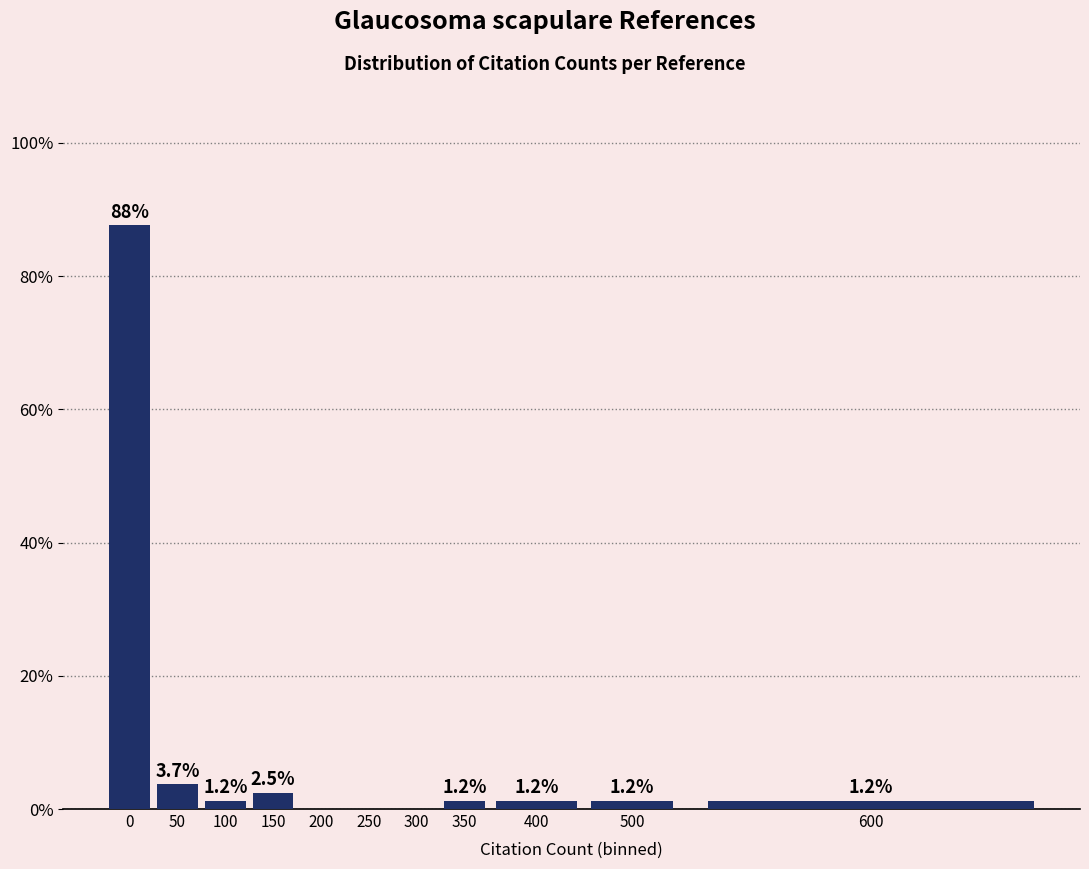

Reading left to right, list all the values displayed in this chart.

0=87.7	50=3.7	100=1.2	150=2.5	200=0.0	250=0.0	300=0.0	350=1.2	400=1.2	500=1.2	600=1.2